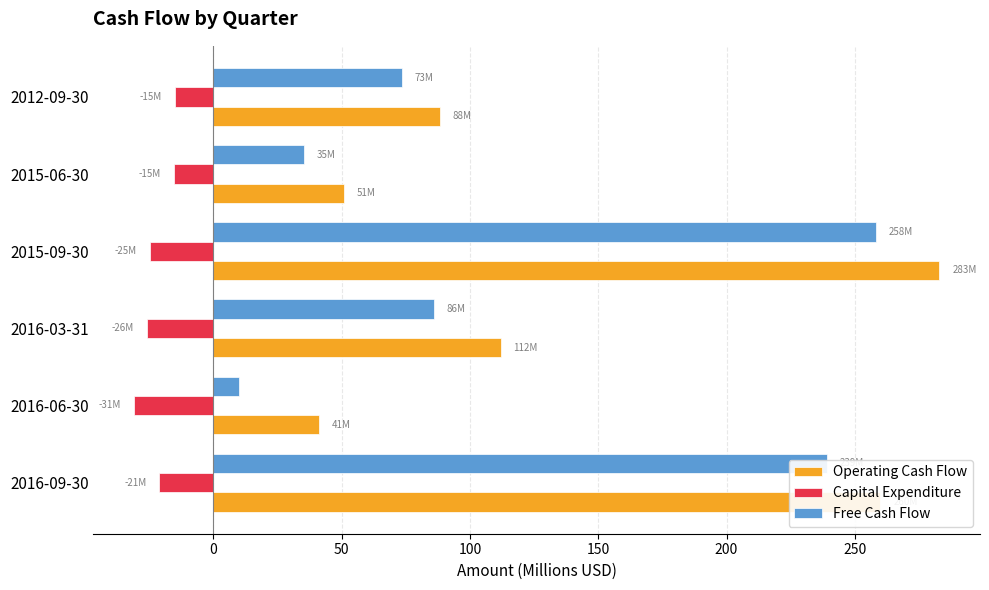

Rank the categories by Free Cash Flow value from lowest to highest.

2016-06-30, 2015-06-30, 2012-09-30, 2016-03-31, 2016-09-30, 2015-09-30